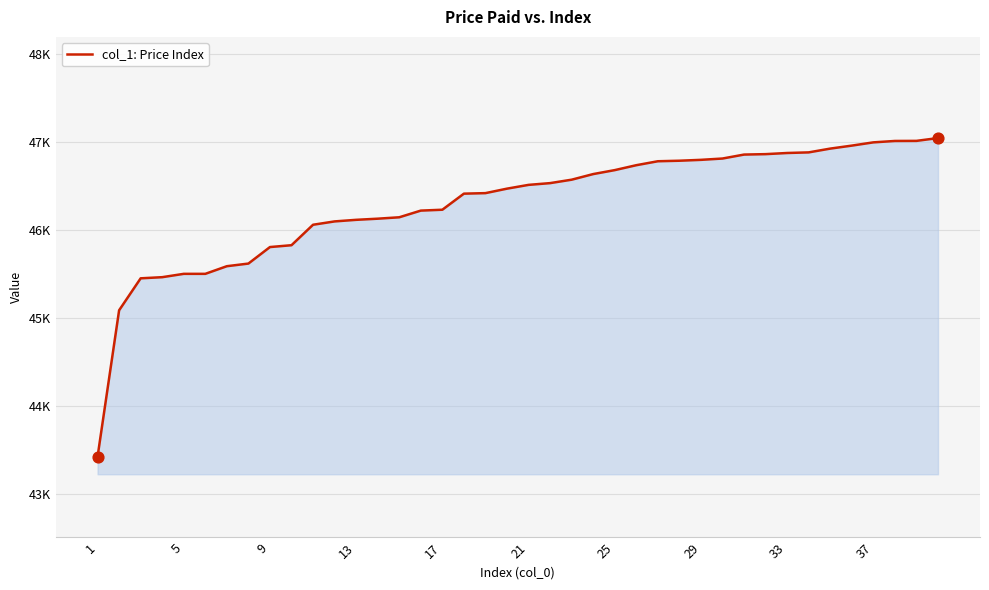

Is this an area chart (filled region under the line)?

Yes